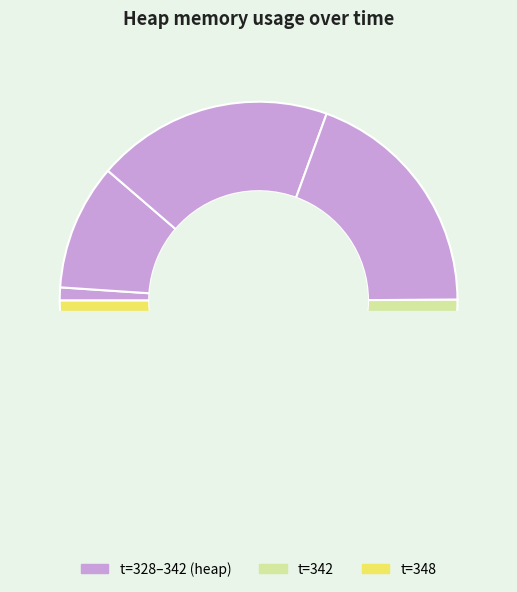

Which has a higher value, 348 or 328?

348